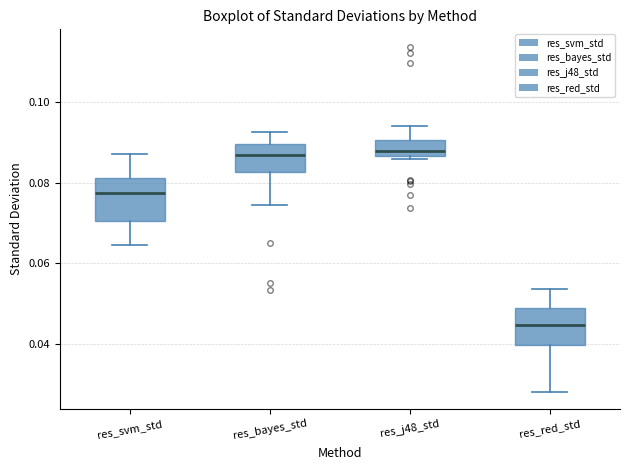

Reading left to right, transcribe this box plot: for each box, give where its median line is, the range the box spans, and where its two whiskers end, as read against the y-axis. The values are not printed on the chart, so give them approximately, as read against the axis.

res_svm_std: median 0.078, box 0.070 to 0.082, whiskers 0.064 to 0.088
res_bayes_std: median 0.086, box 0.082 to 0.090, whiskers 0.074 to 0.092
res_j48_std: median 0.088, box 0.086 to 0.090, whiskers 0.086 (just below the box's lower edge) to 0.094
res_red_std: median 0.044, box 0.040 to 0.048, whiskers 0.028 to 0.054